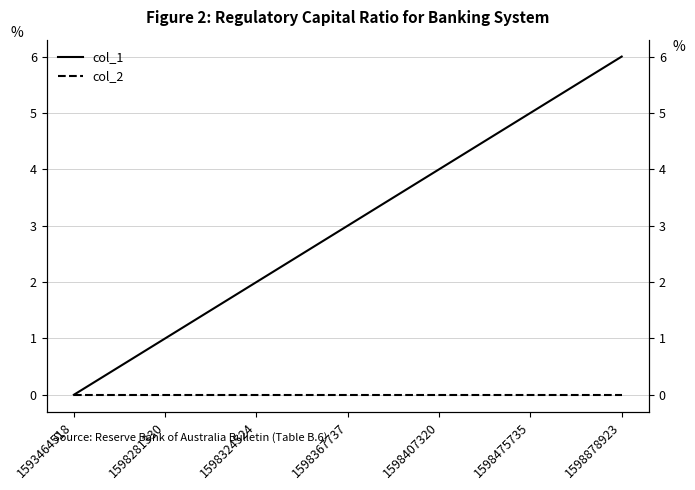

Which label corresponds to the smallest value in the chart?

1593464518